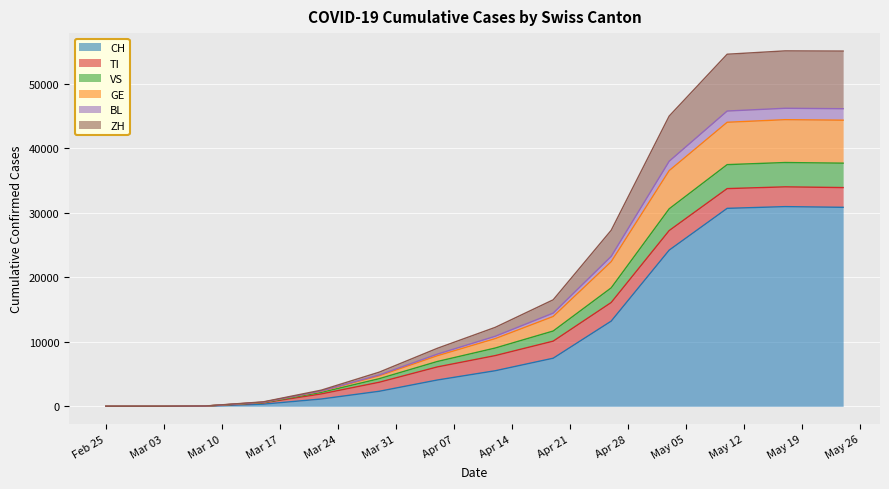

What is the highest value of the CH series?

30981